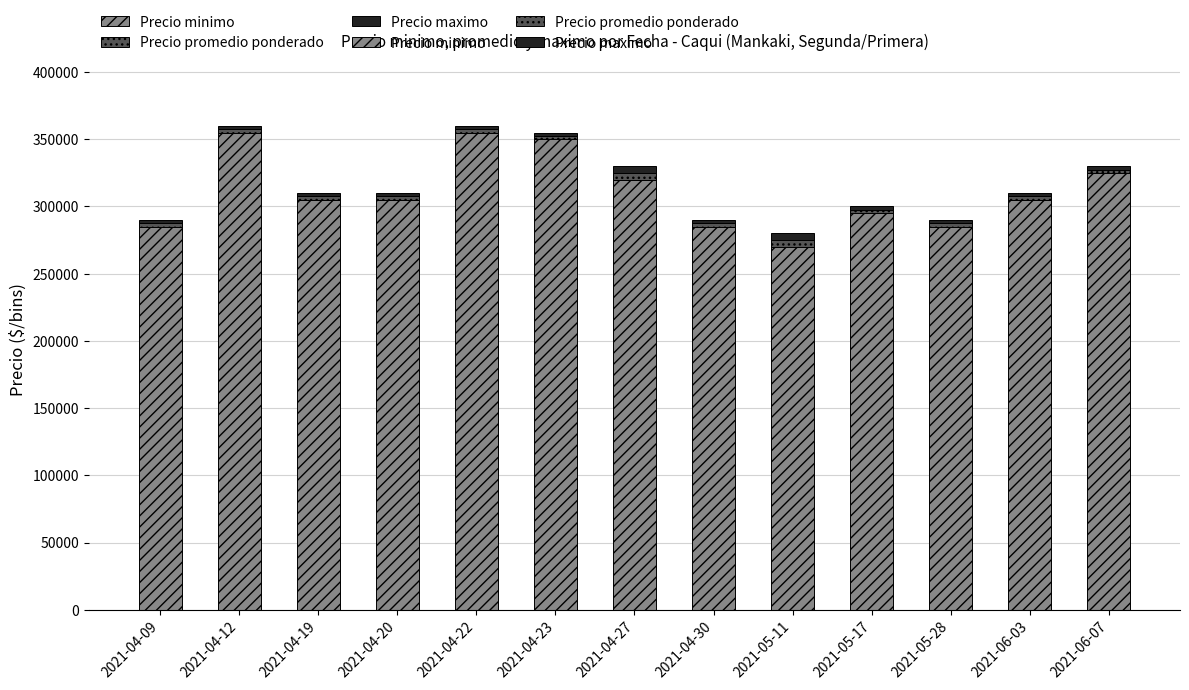

Reading right to left, extract all data points from this chart.

Precio minimo: 325000	305000	285000	295000	270000	285000	320000	350000	355000	305000	305000	355000	285000
Precio promedio ponderado: 2500	2500	2500	2500	5000	2500	5000	2500	2500	2500	2500	2500	2500
Precio maximo: 2500	2500	2500	2500	5000	2500	5000	2500	2500	2500	2500	2500	2500